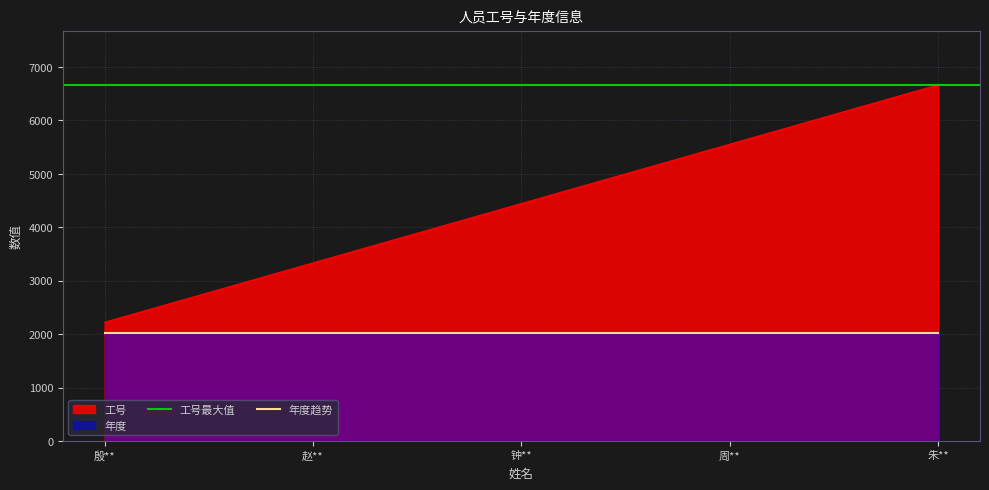

Where is the data nearest to the value 4444?

钟**